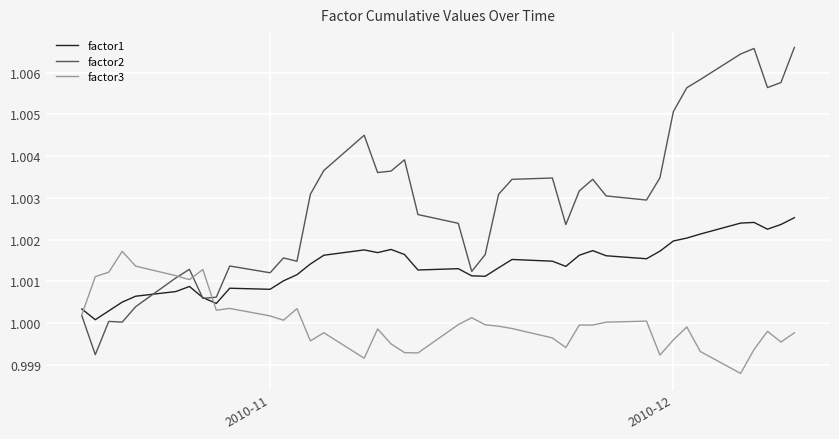

True or false: factor3 and factor1 intersect in this chart.

True